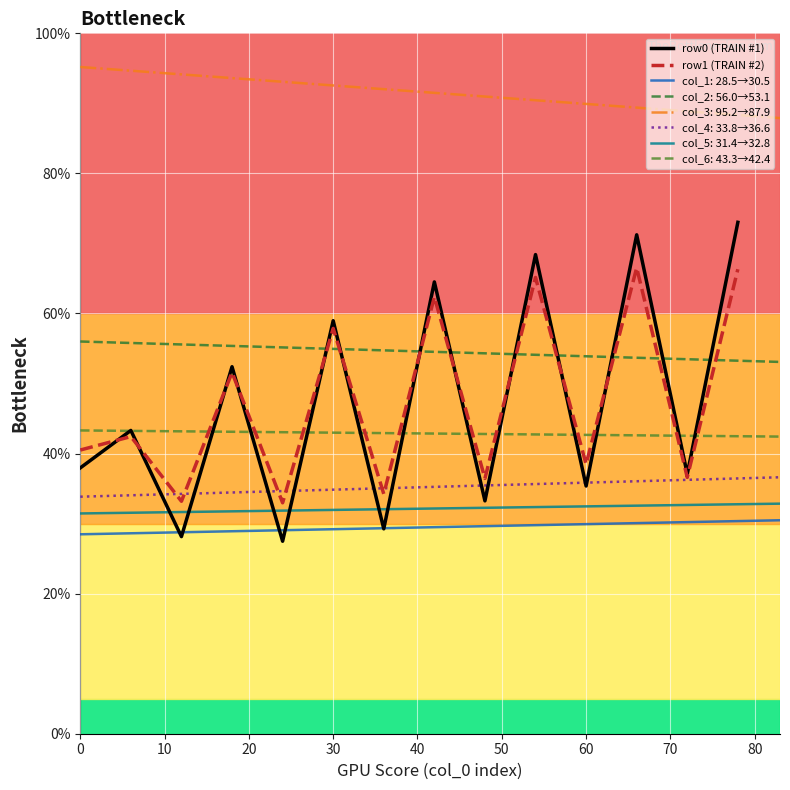

Is the value of row1 (TRAIN #2) at 80 greater than the value of row0 (TRAIN #1) at 0?

No